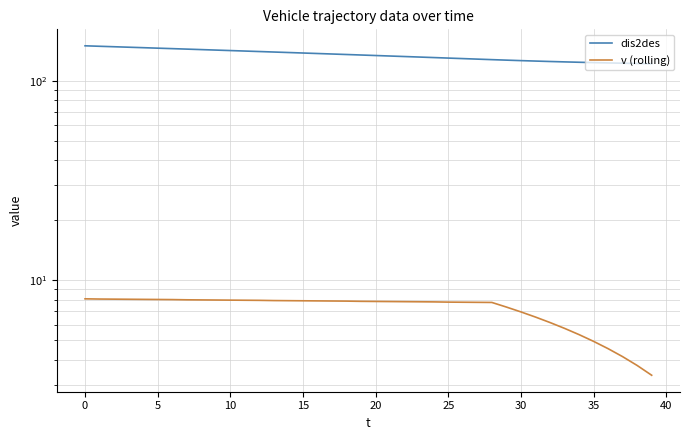

List the series in order of their peak value, lowest first.

v (rolling), dis2des